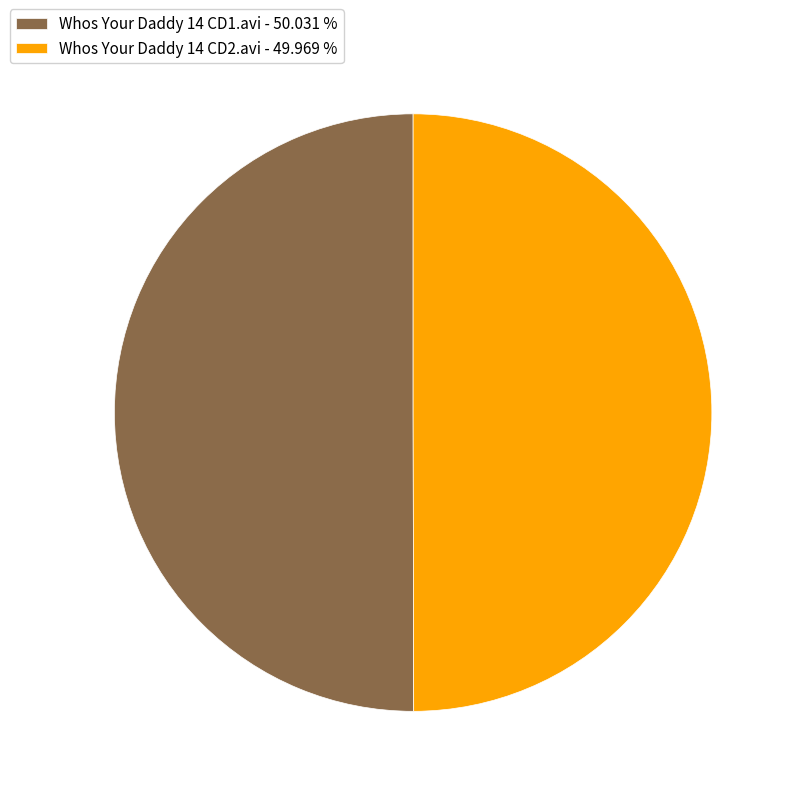

Approximately how many times larger is the value at Whos Your Daddy 14 CD2.avi compared to Whos Your Daddy 14 CD1.avi?

1.0